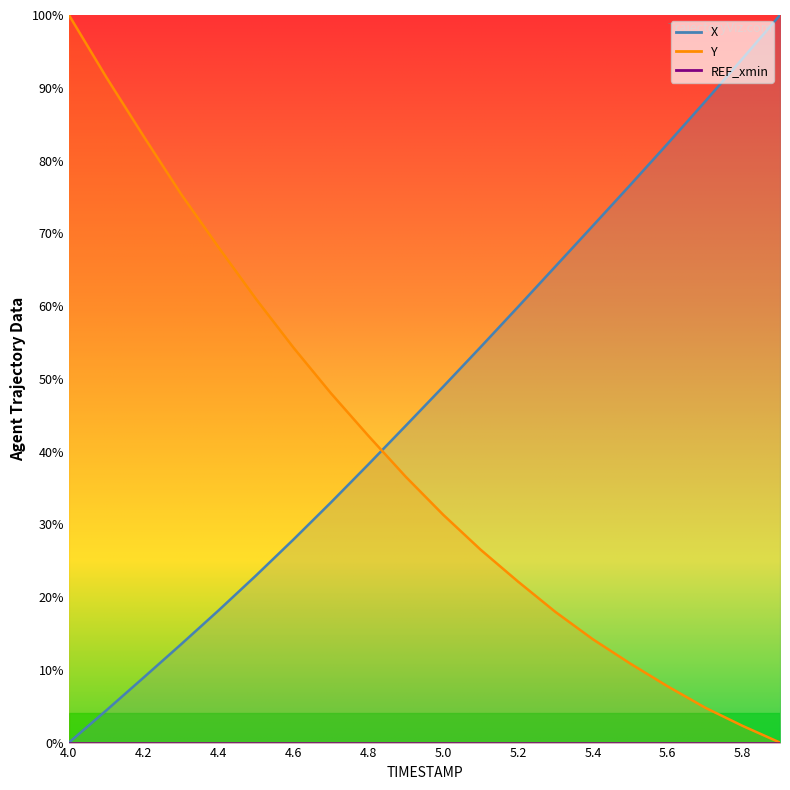

What is the value of the X point at the 17th from the left?

82.3